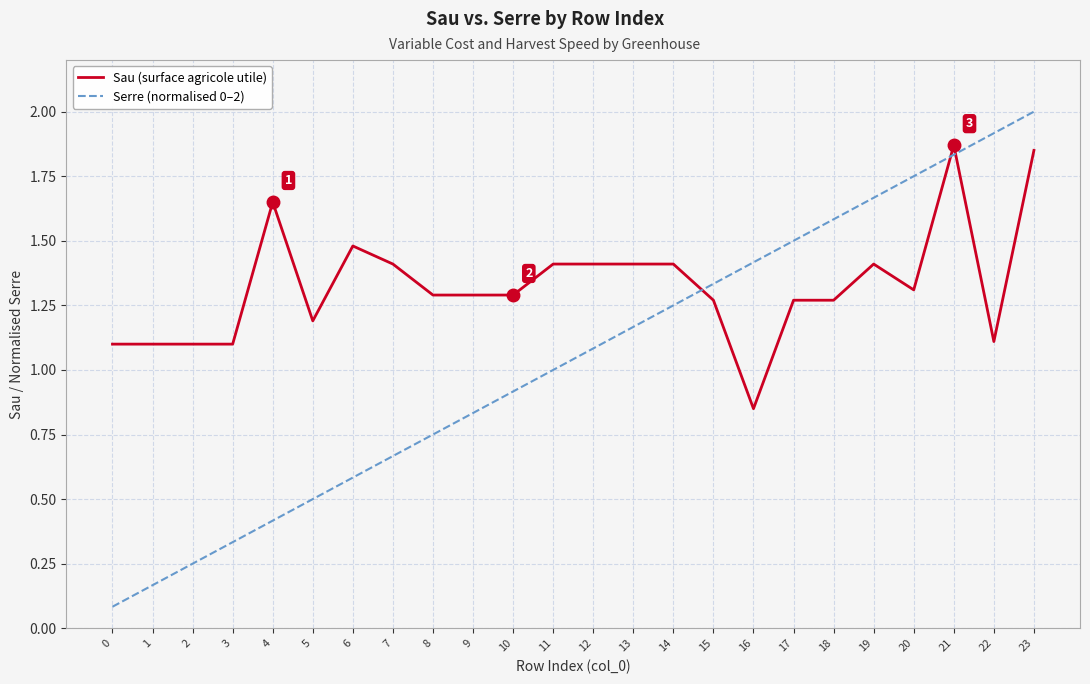

Is this an area chart (filled region under the line)?

No